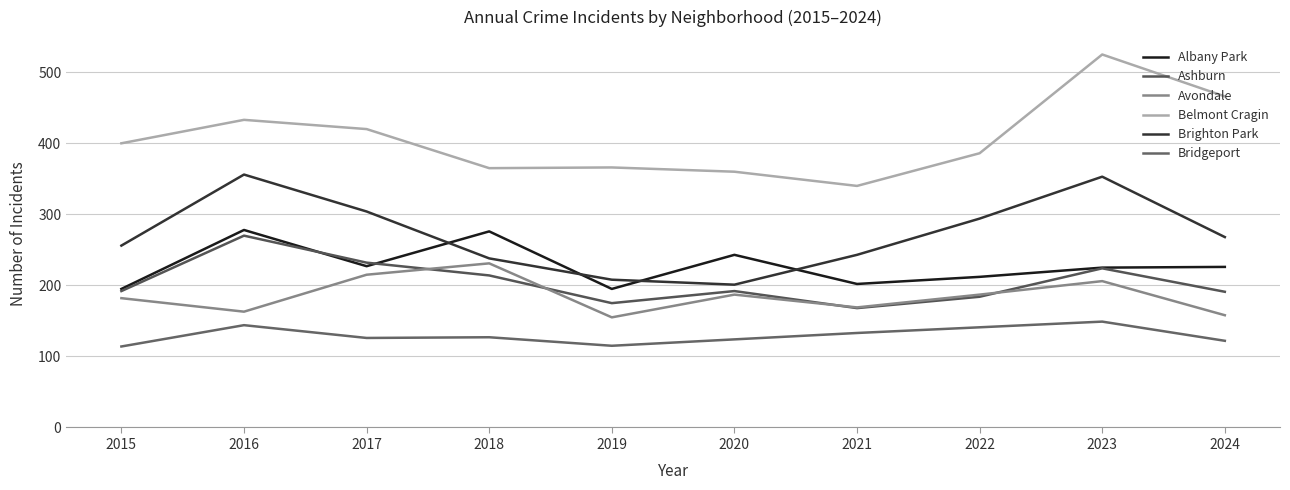

At which label does Brighton Park reach its peak?

2016